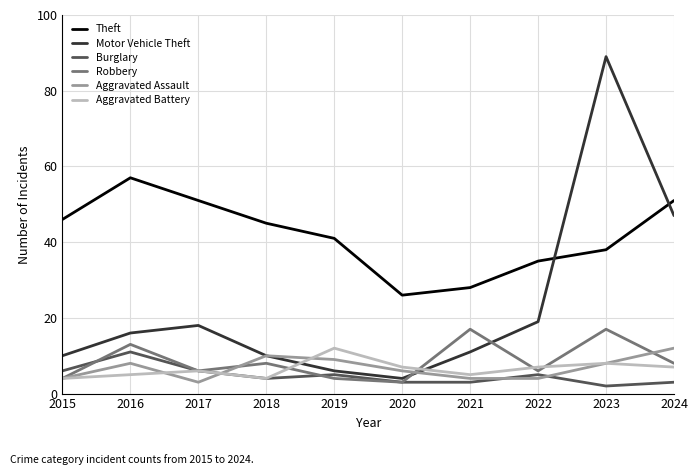

What is the approximate value of Theft at 2016?

57